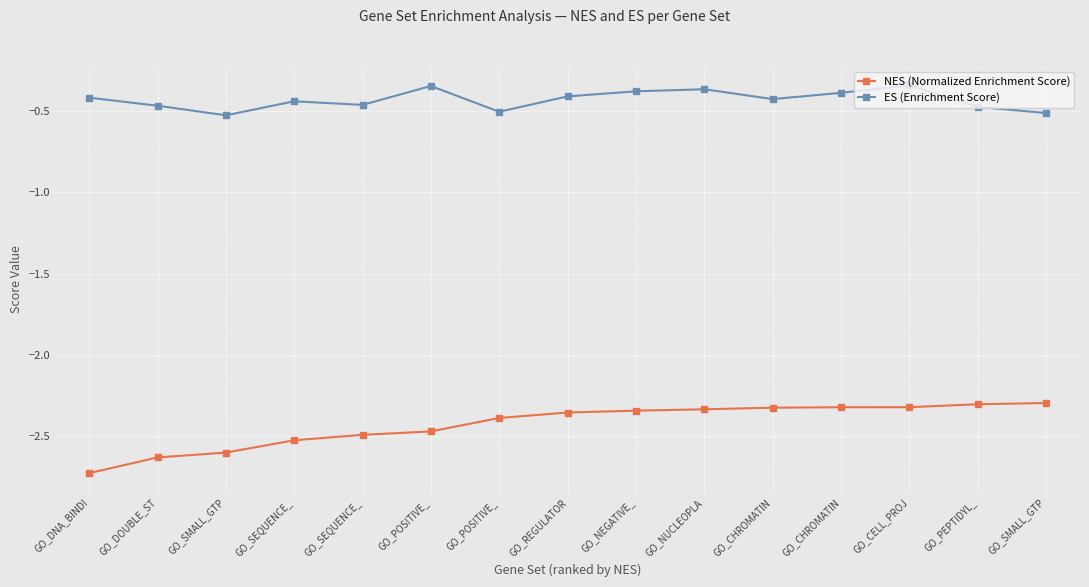

True or false: NES (Normalized Enrichment Score) and ES (Enrichment Score) intersect in this chart.

False